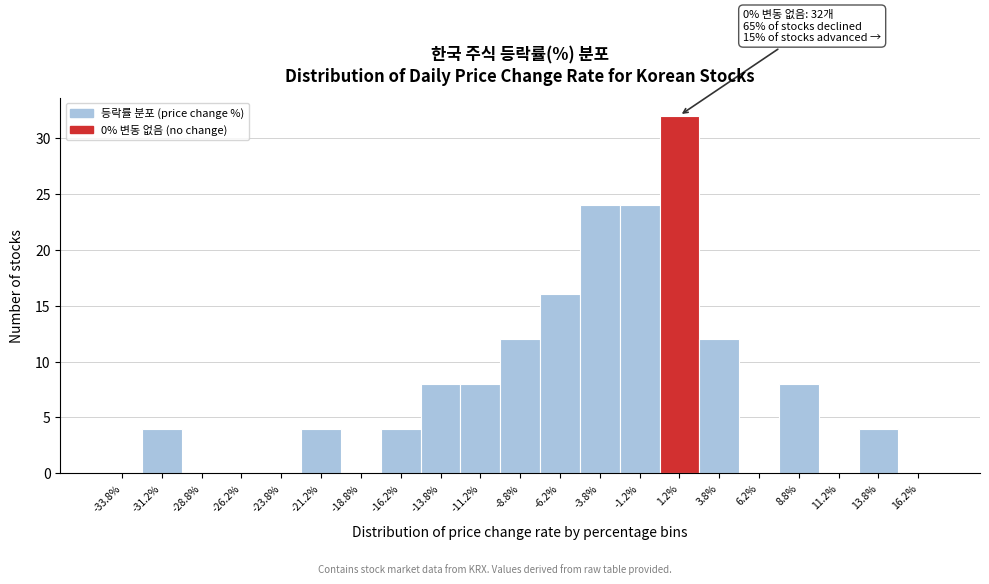

Over which range of the x-axis is the bar tallest?

0.0 to 2.5